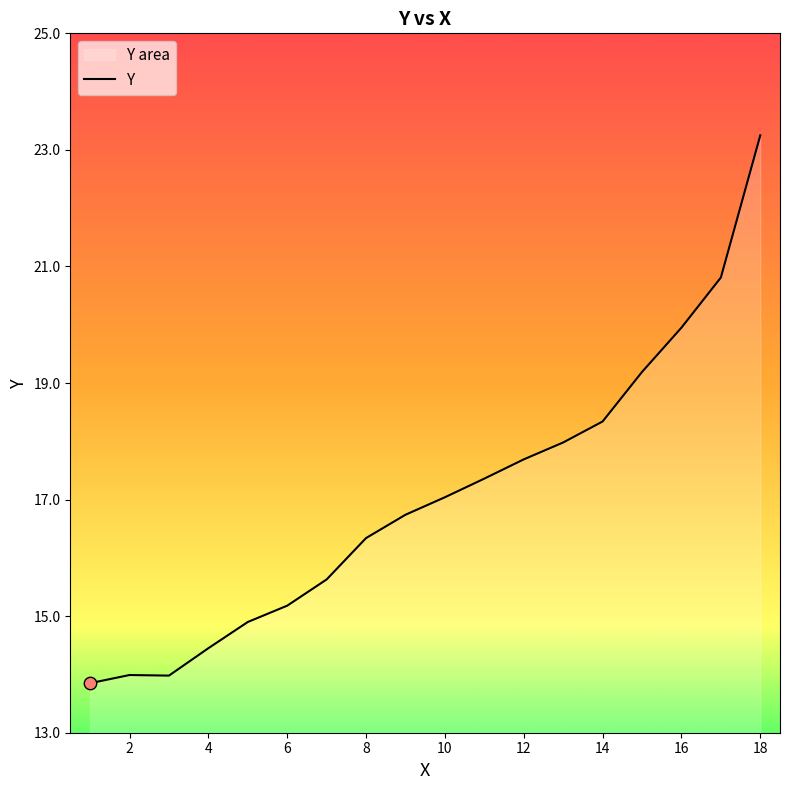

What is the change in value from 12 to 16?

+2.3